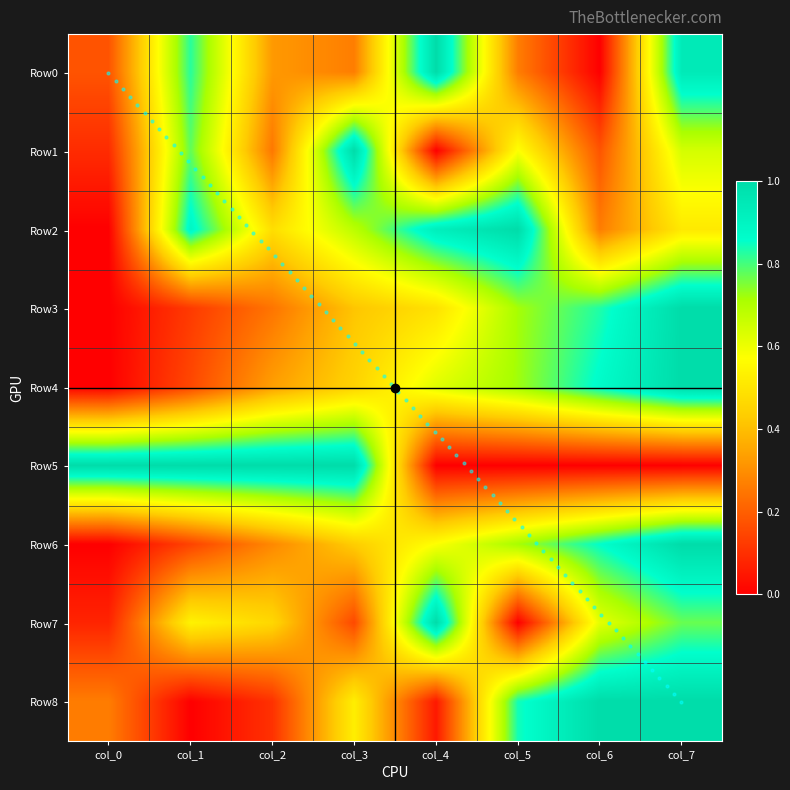

What is the sum of all Row7 values?

3.6